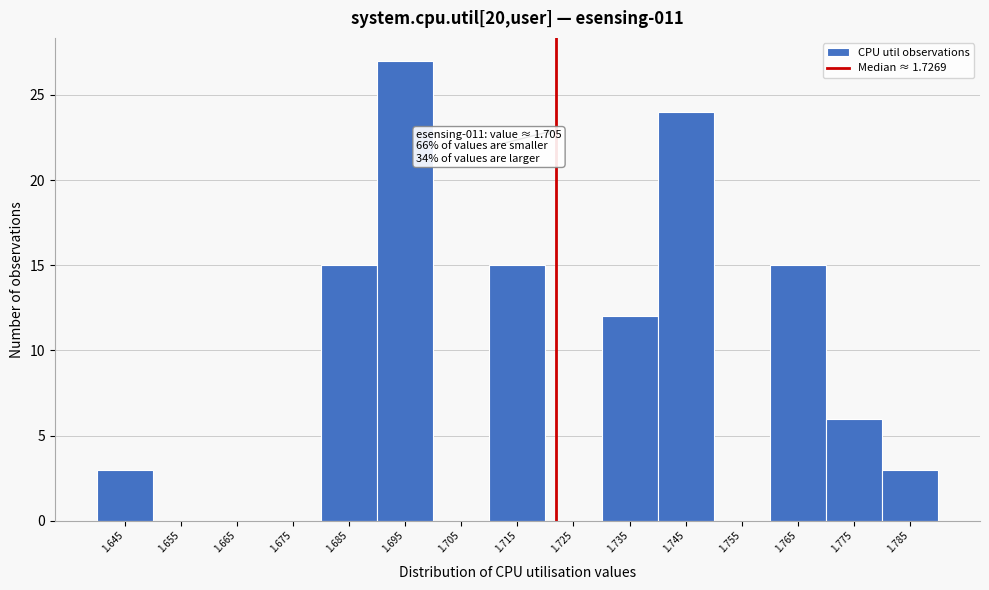

Reading left to right, extract all data points from this chart.

1.645=3	1.655=0	1.665=0	1.675=0	1.685=15	1.695=27	1.705=0	1.715=15	1.725=0	1.735=12	1.745=24	1.755=0	1.765=15	1.775=6	1.785=3